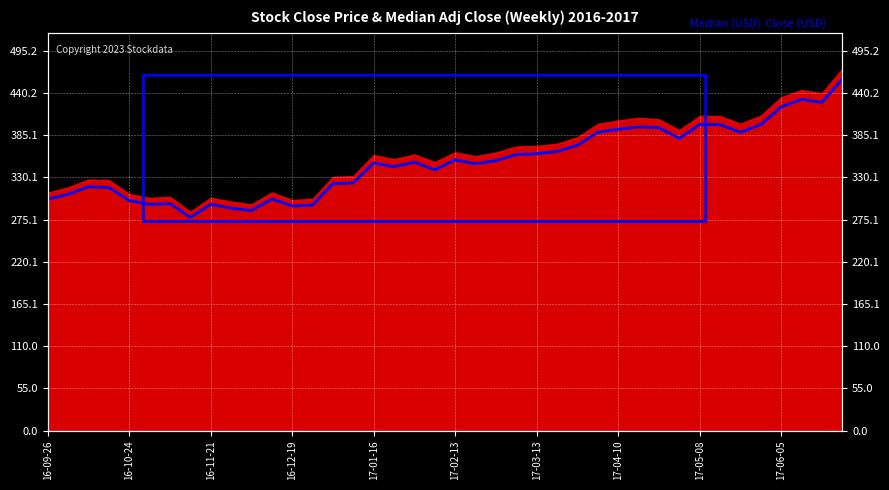

What is the maximum value shown in the chart?

458